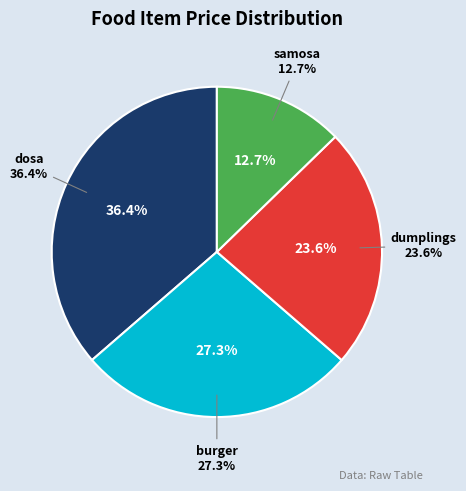

What is the smallest slice in the pie chart?

samosa